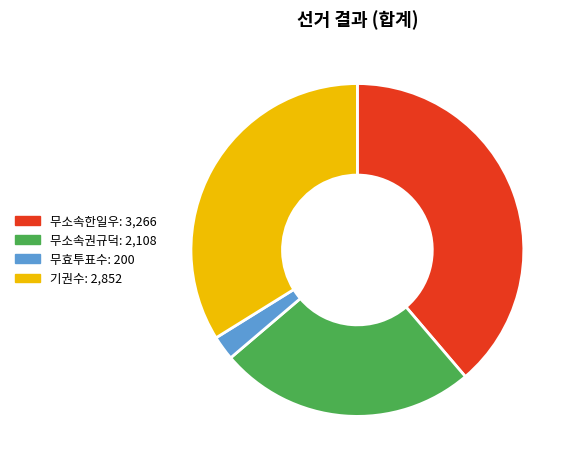

Is there any slice that represents more than half of the pie?

No